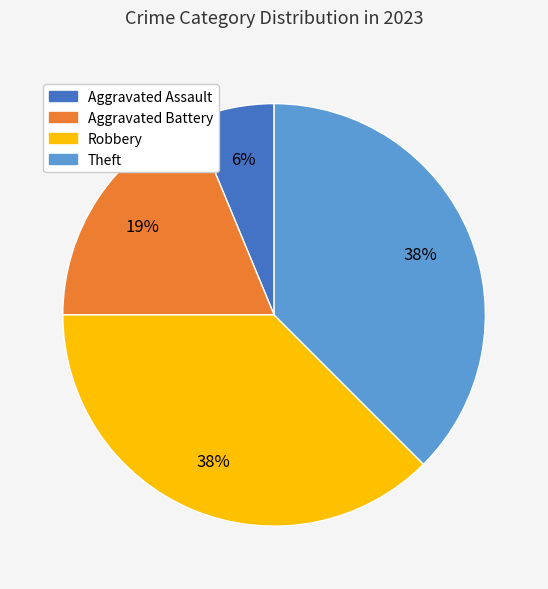

Between Theft and Aggravated Battery, which is larger?

Theft